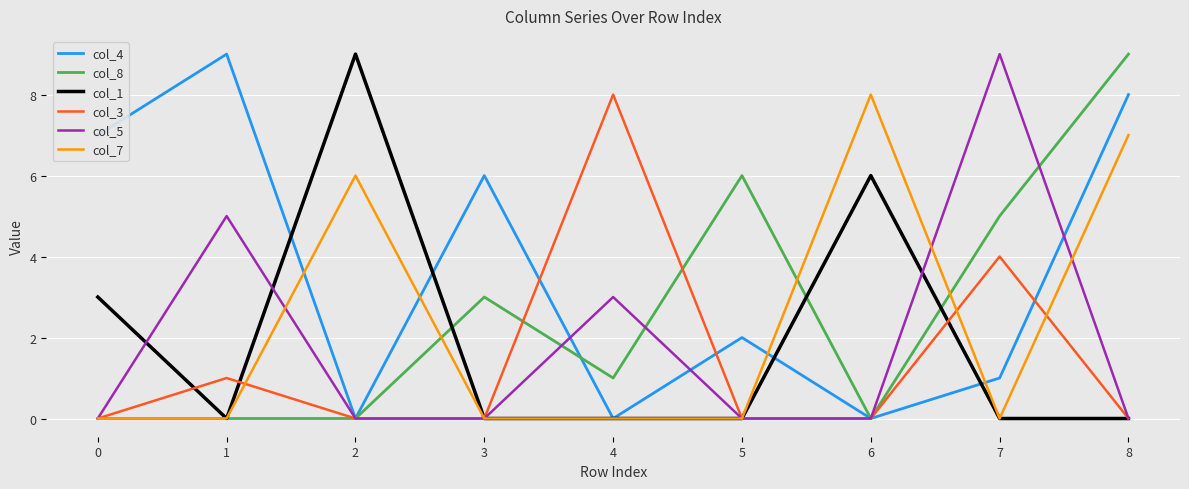

What is the sum of the col_3 values at 4 and 8?

8